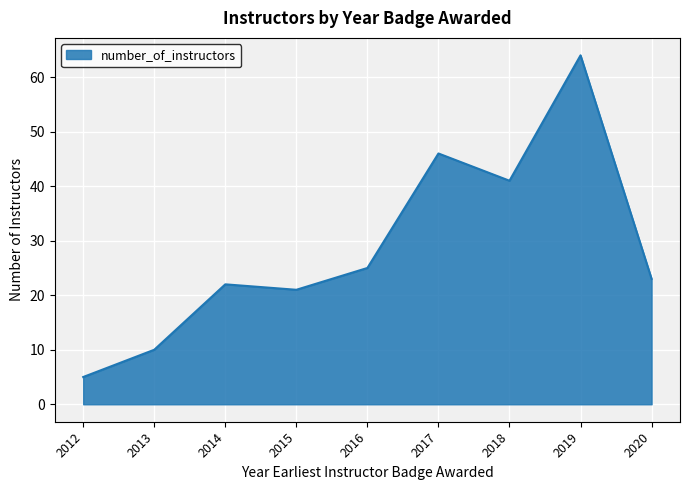

Reading left to right, transcribe all the data shown in this chart.

2012=5	2013=10	2014=22	2015=21	2016=25	2017=46	2018=41	2019=64	2020=23